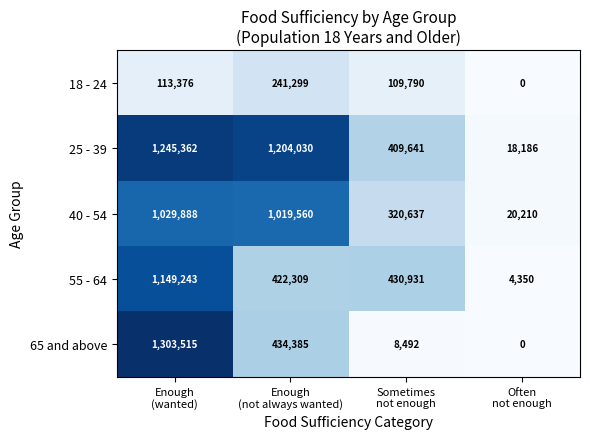

At which category is the sum across all series the highest?

Enough
(wanted)